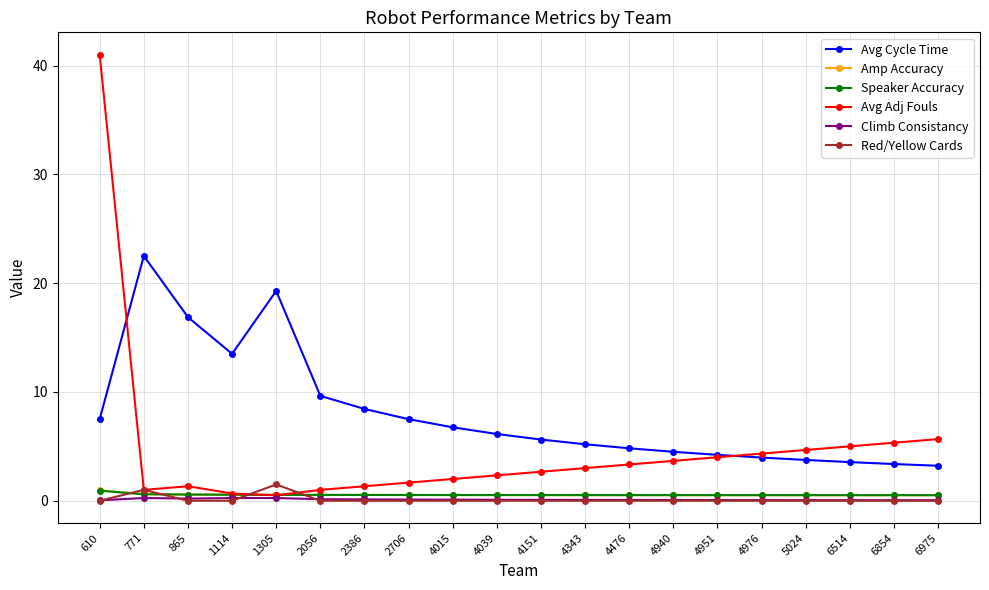

What is the average value of the Amp Accuracy series?

0.6